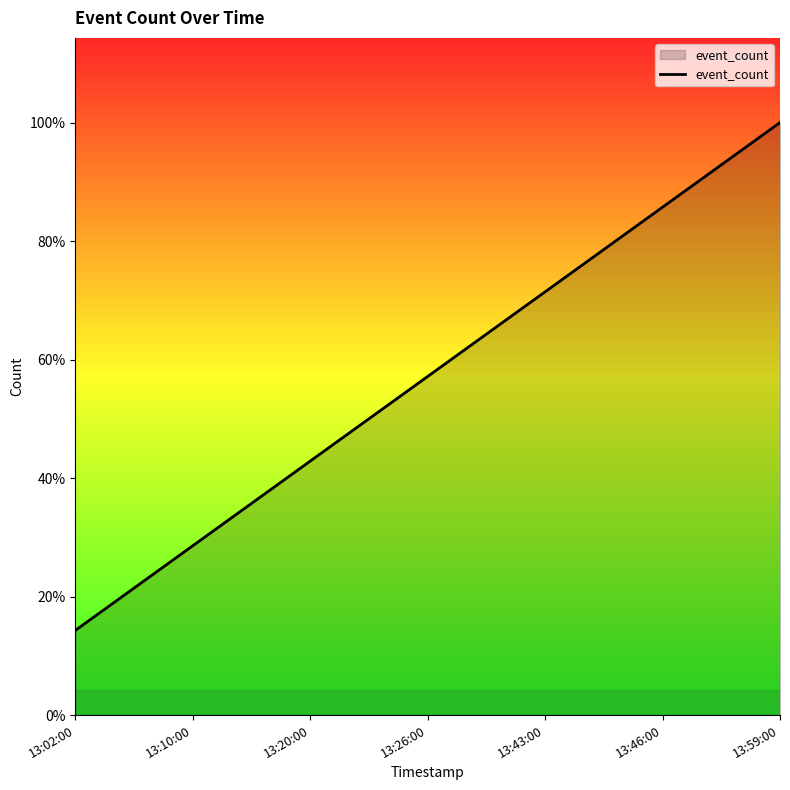

What is the greatest value displayed?

7